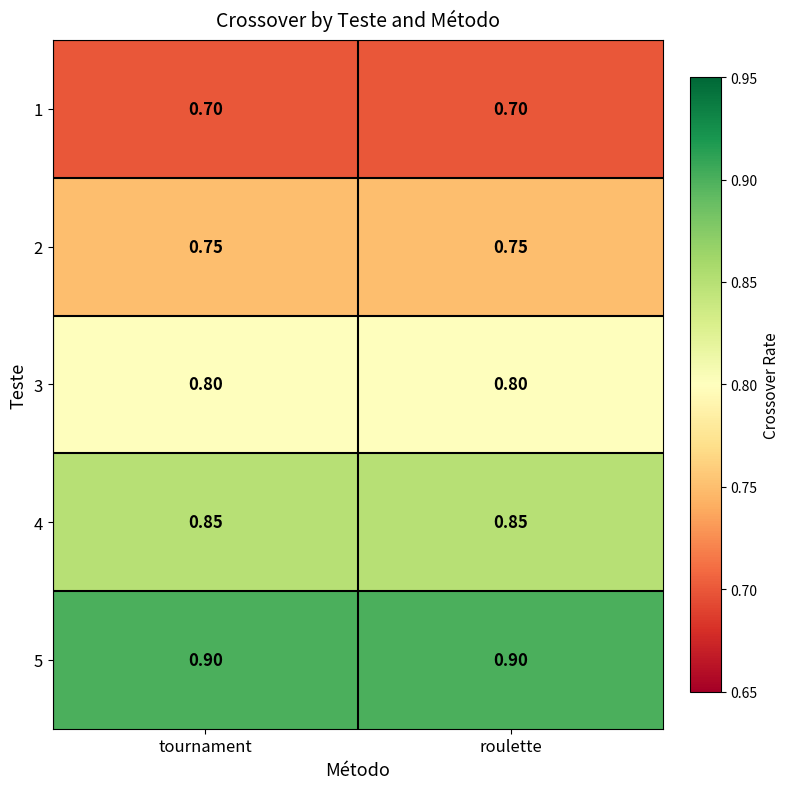

What is the total value across all series at tournament?

4.0